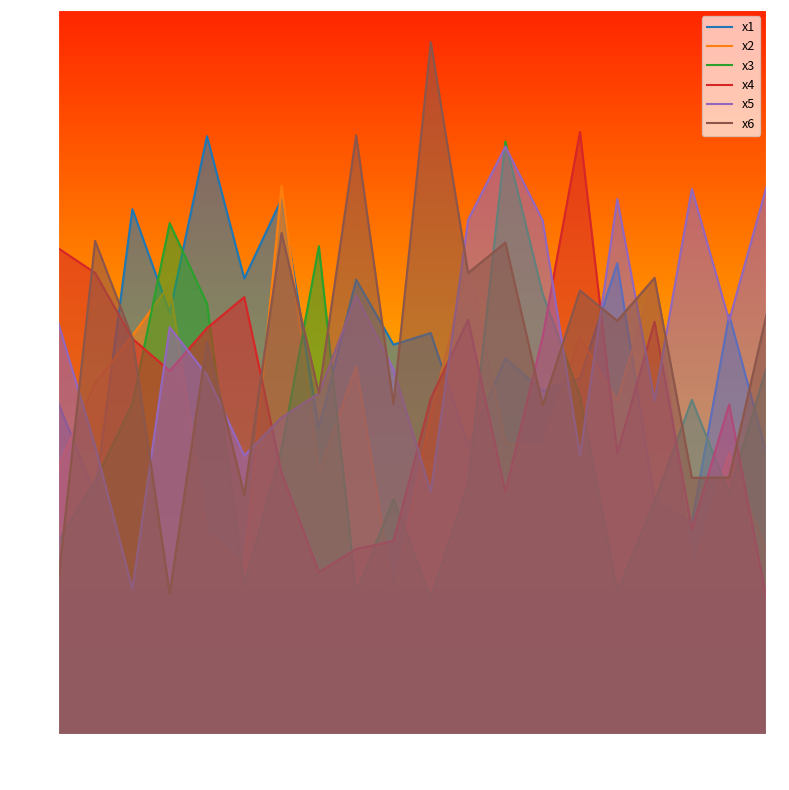

Is it true that x2 equals 2.1 at 10.0?

True